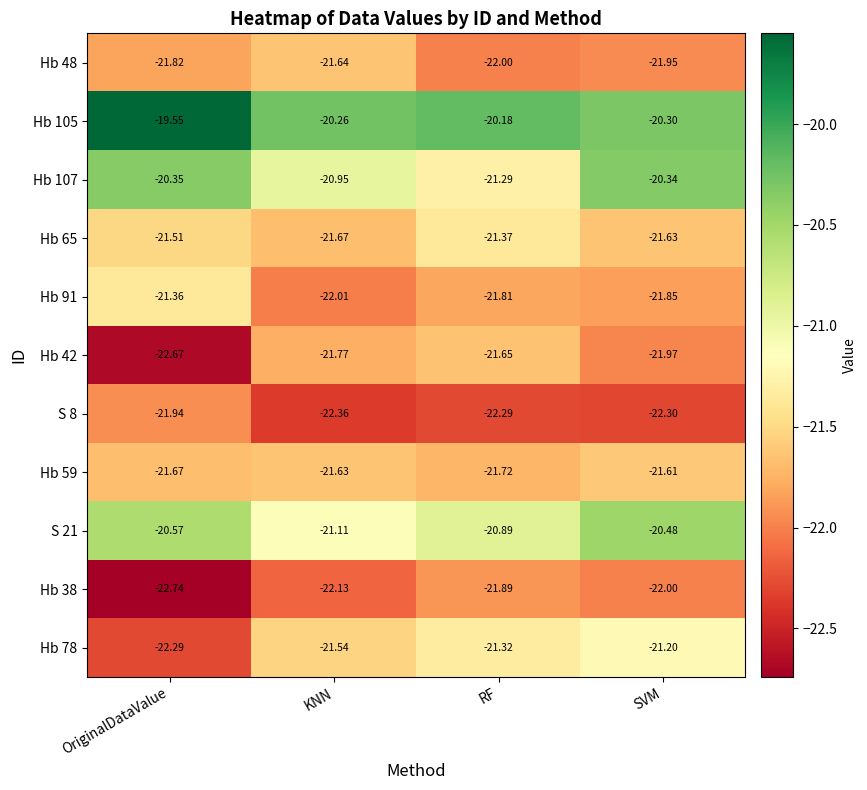

At which label does S 21 reach its peak?

SVM